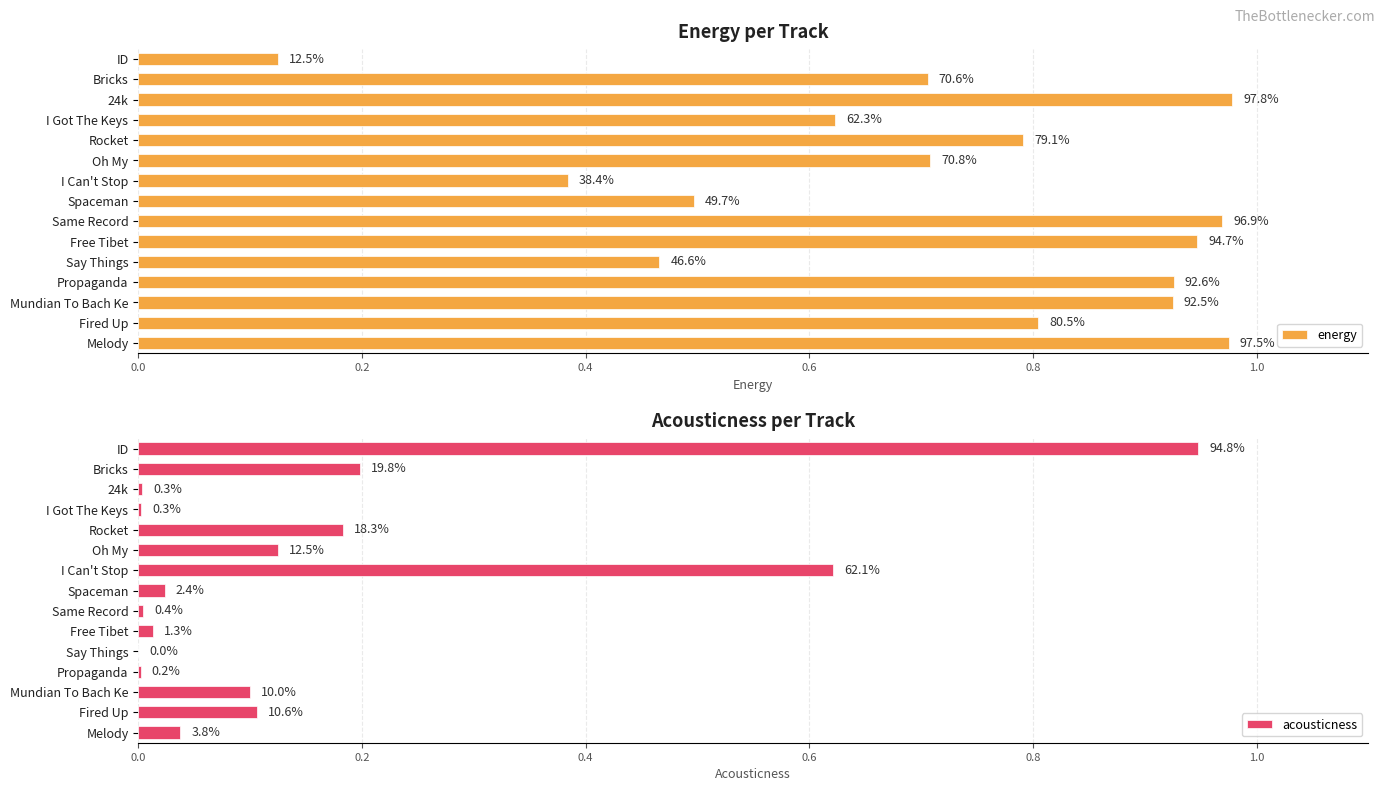

The value of acousticness at Oh My is 0.1. True or false?

False